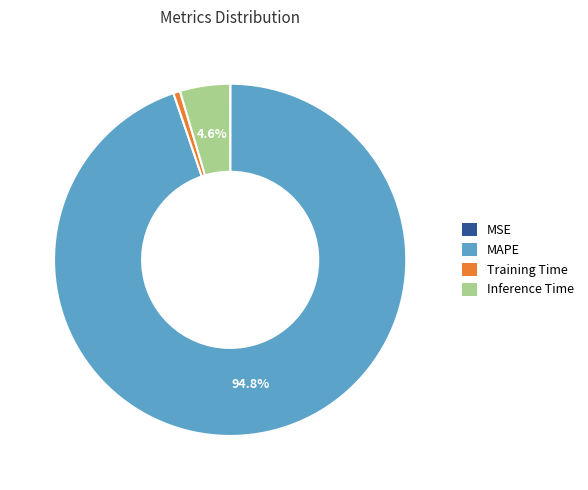

What is the largest slice in the pie chart?

MAPE